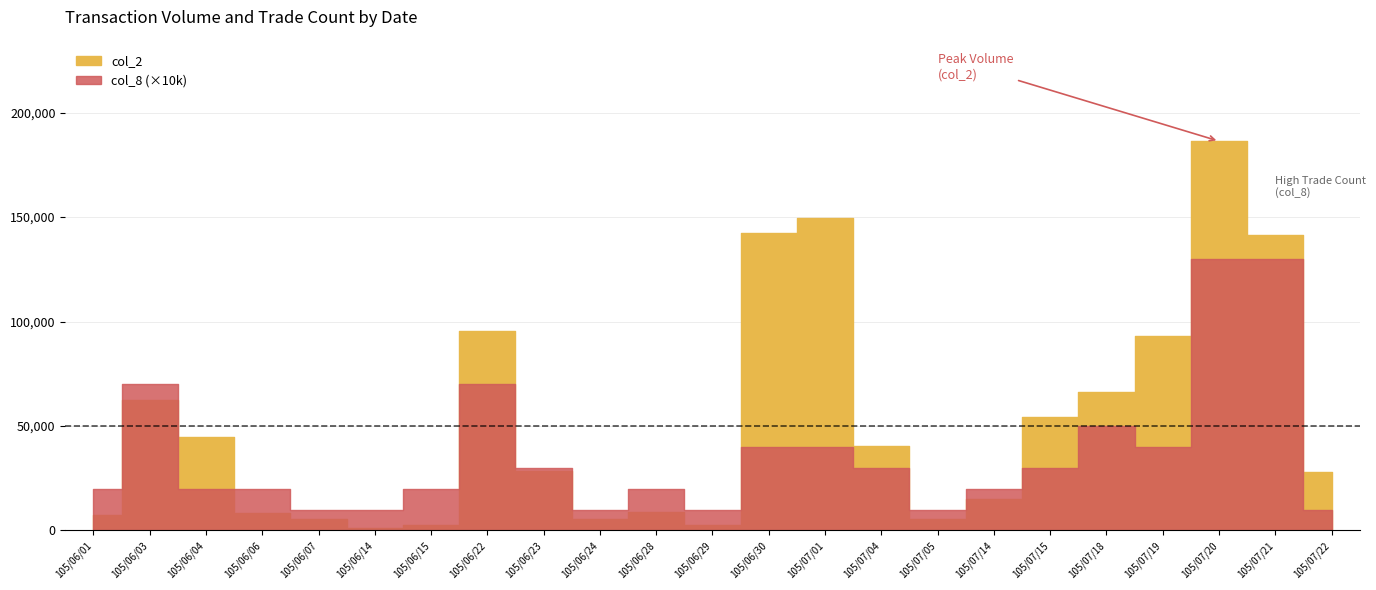

Between 105/06/23 and 105/06/30, which series saw the biggest shift?

col_2